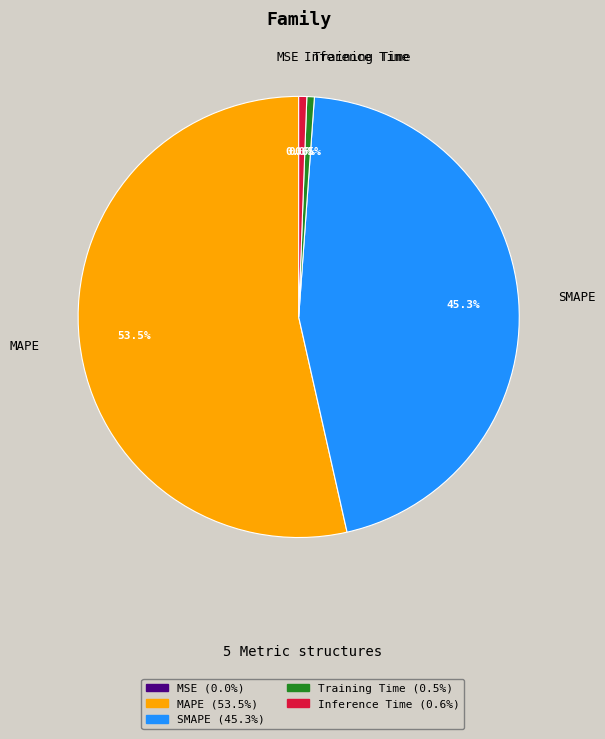

To the nearest percent, what portion does Inference Time represent?

1%